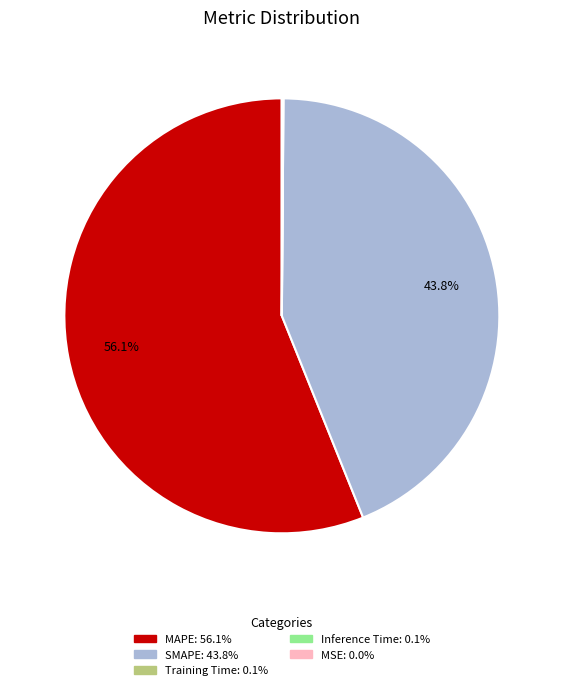

How much of the chart is everything except SMAPE?

56.2%